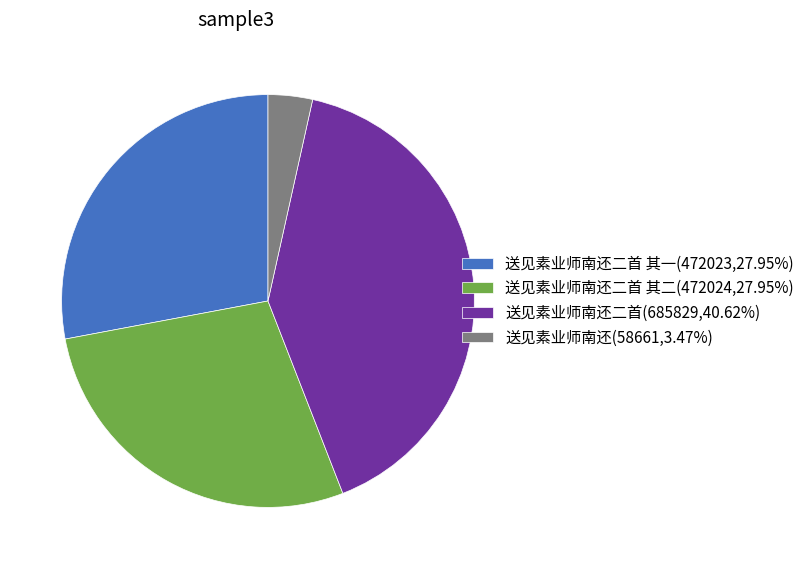

Do 送见素业师南还二首(685829,40.62%) and 送见素业师南还二首 其一(472023,27.95%) together represent more than half of the pie?

Yes